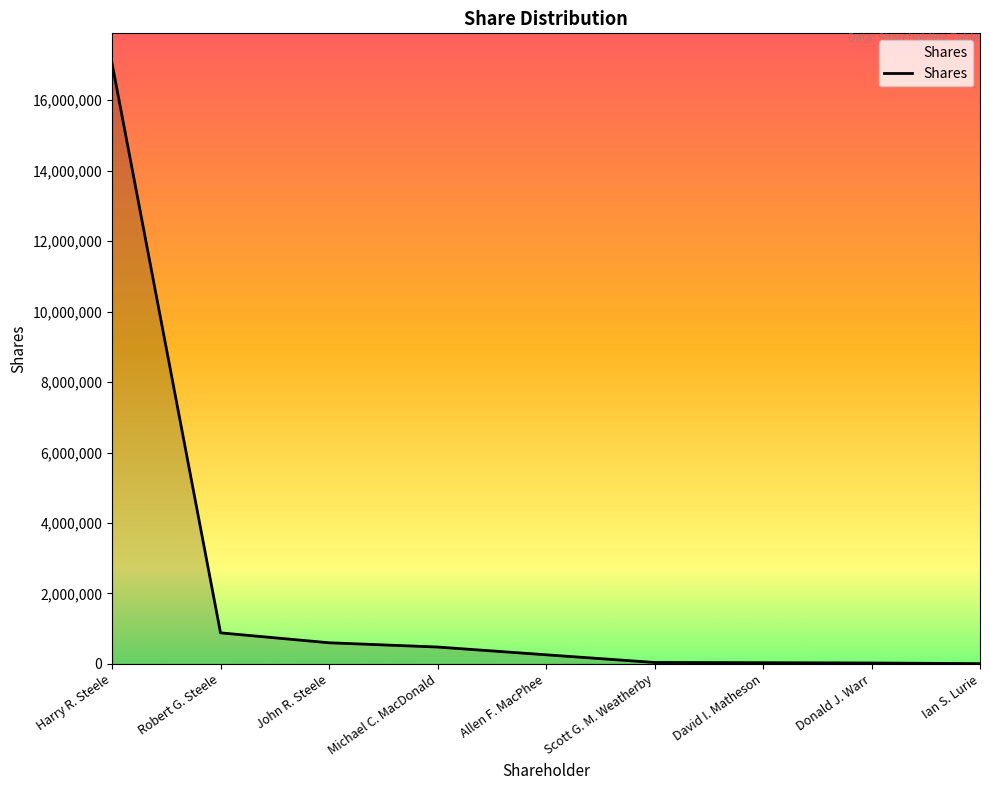

Where is the data nearest to the value 8528250?

Robert G. Steele